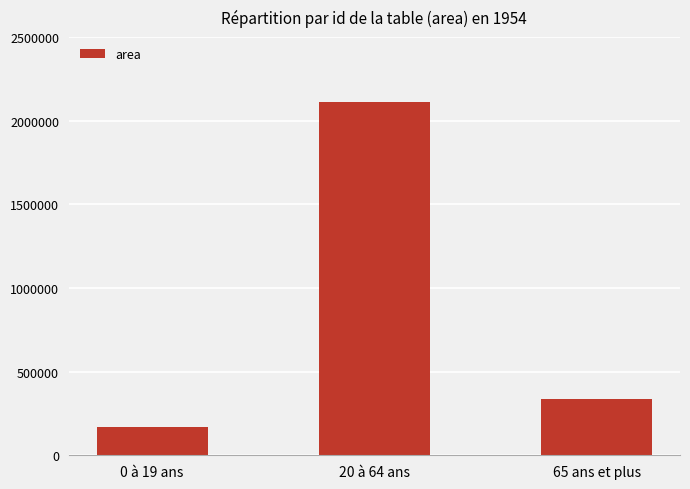

Reading left to right, what are all the values shown in this chart?

0 à 19 ans=168125	20 à 64 ans=2109375	65 ans et plus=338750